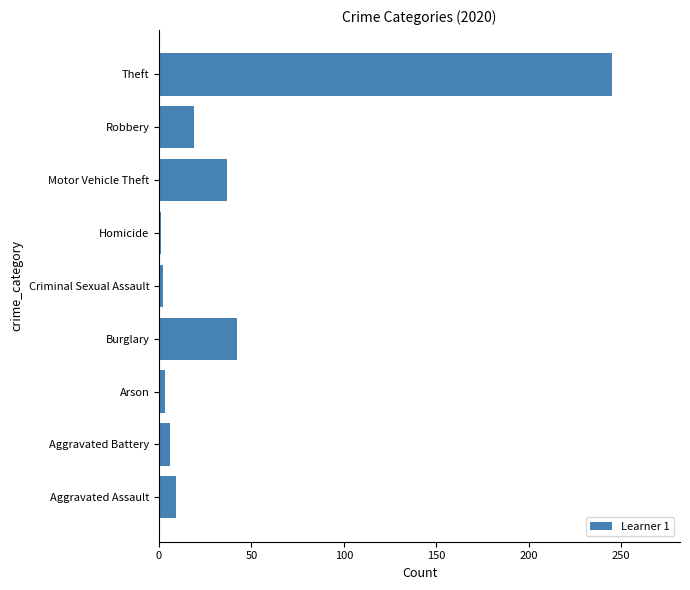

What value does the data have at Theft?

245